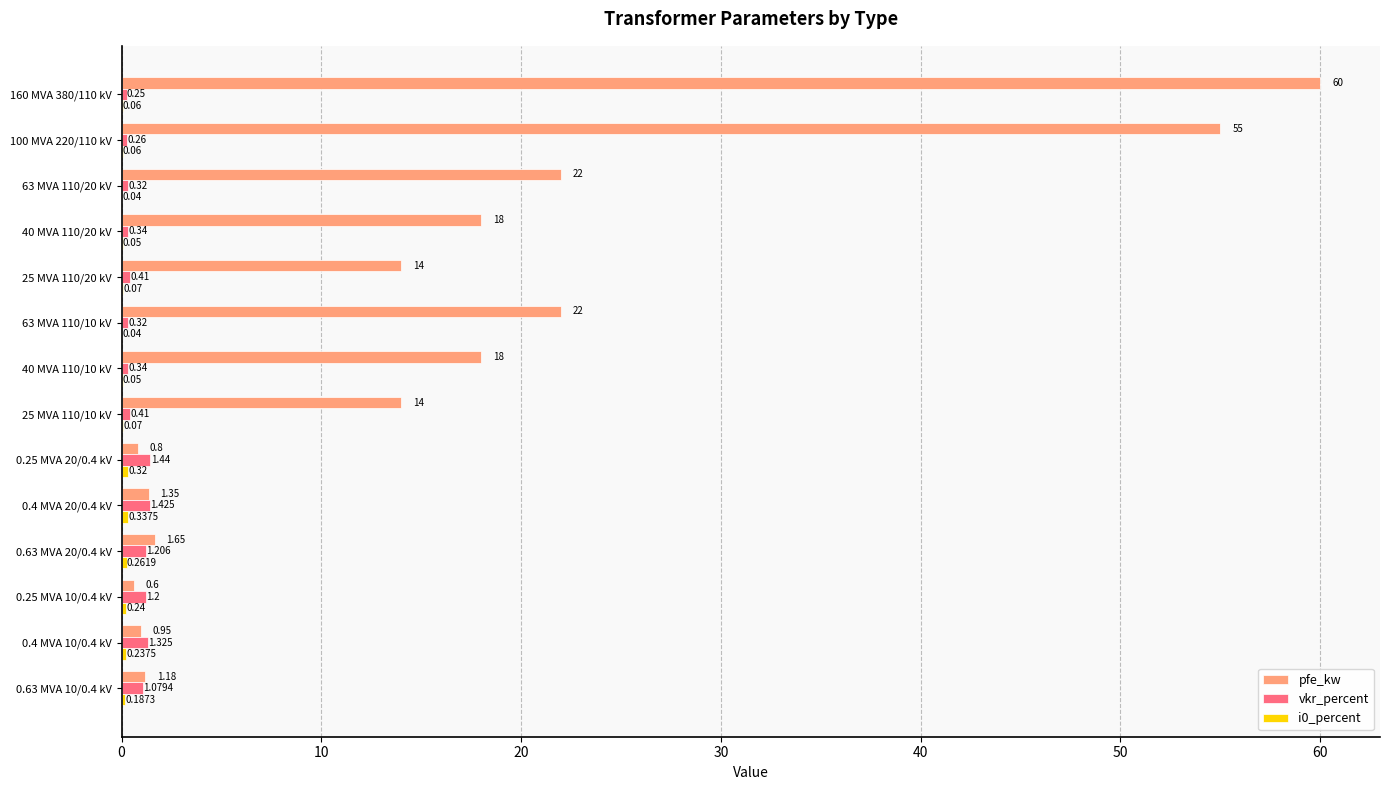

Which series changed the most between 40 MVA 110/20 kV and 63 MVA 110/10 kV?

pfe_kw